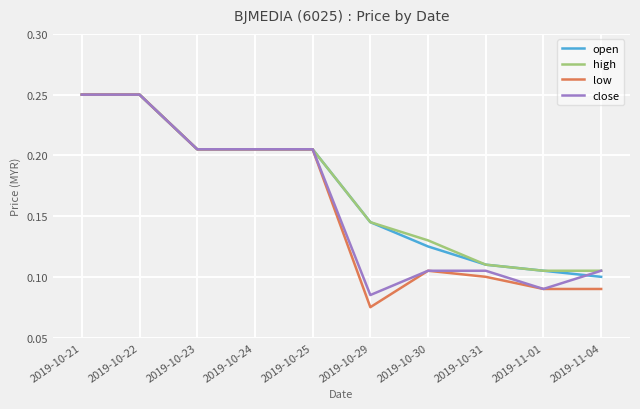

What position from the right is 2019-10-30?

4